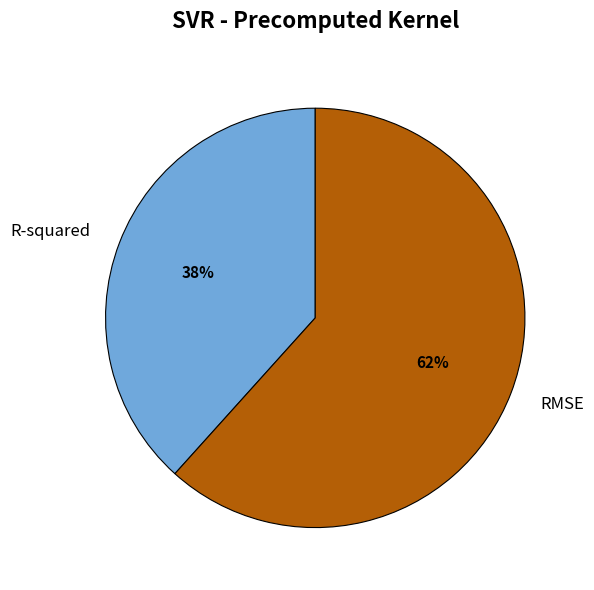

How many segments does this pie chart have?

2